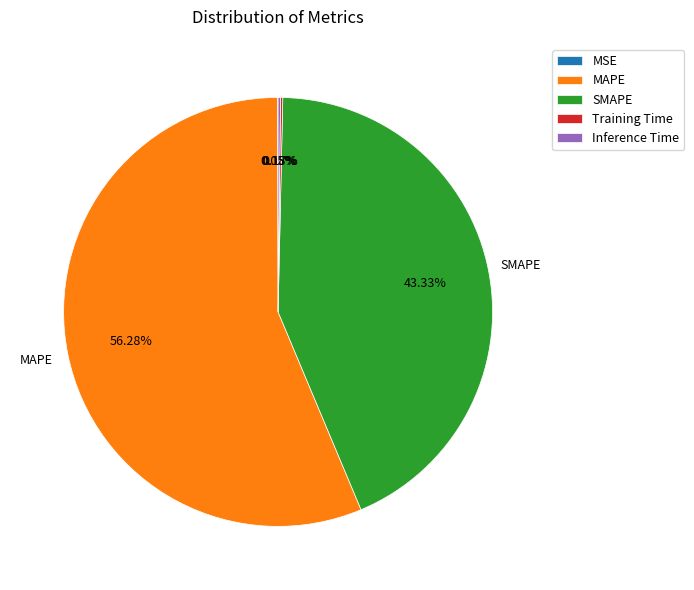

Which slice is the largest?

MAPE